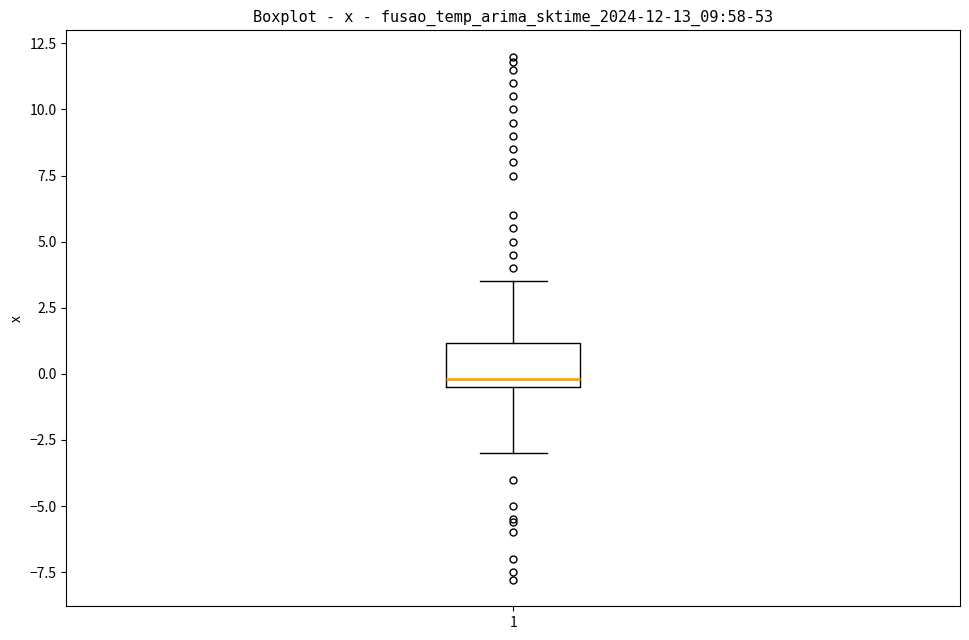

Read this box plot against the y-axis: the position of the median line, the range covered by the box, and the ends of both whiskers. The values are not printed on the chart, so give them approximately, as read against the axis.

median 0.0, box -0.5 to 1.0, whiskers -3.0 to 3.5